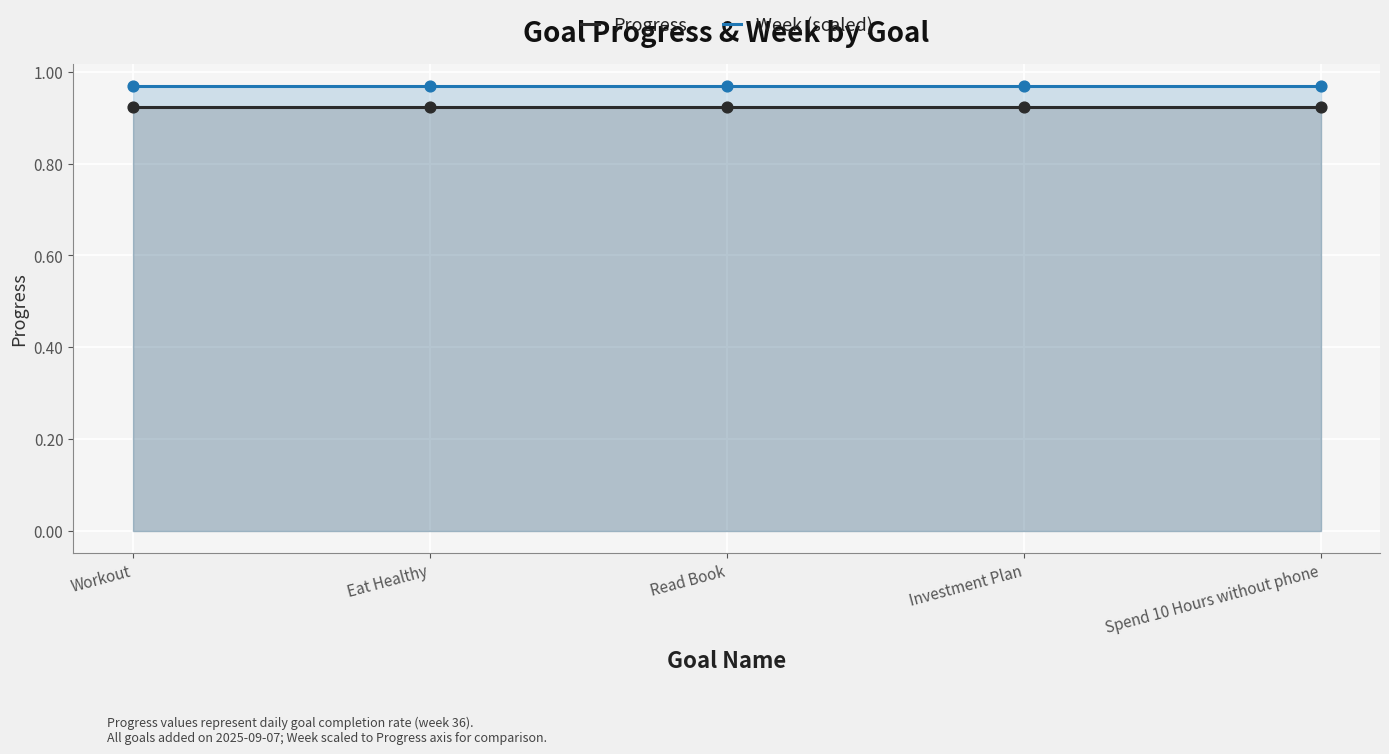

What are all the series names shown in the legend?

Progress, Week (scaled)